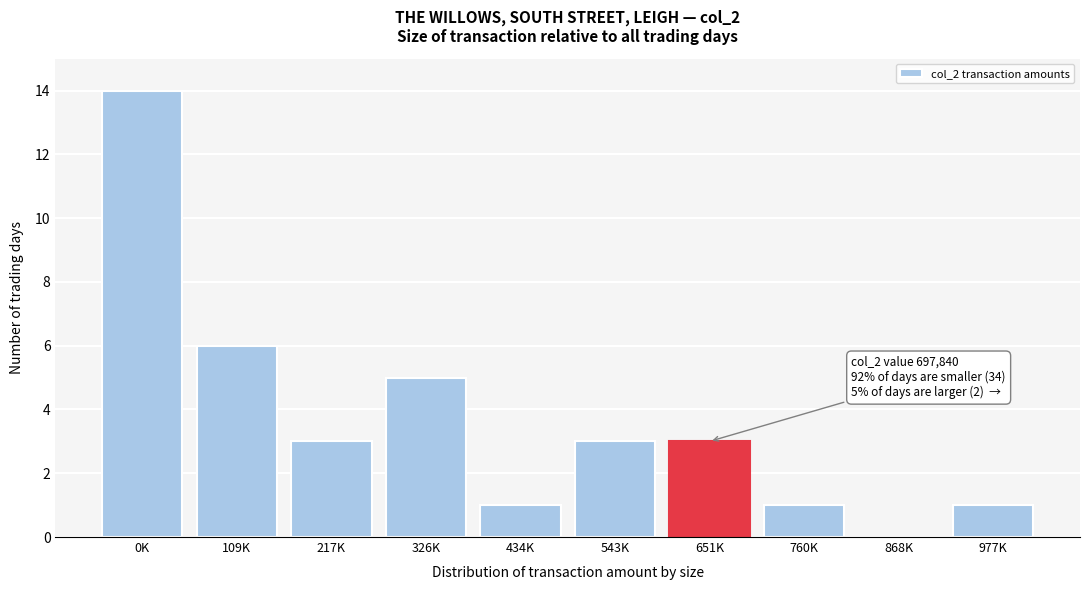

Reading right to left, what are all the values shown in this chart?

977K=1	868K=0	760K=1	651K=3	543K=3	434K=1	326K=5	217K=3	109K=6	0K=14